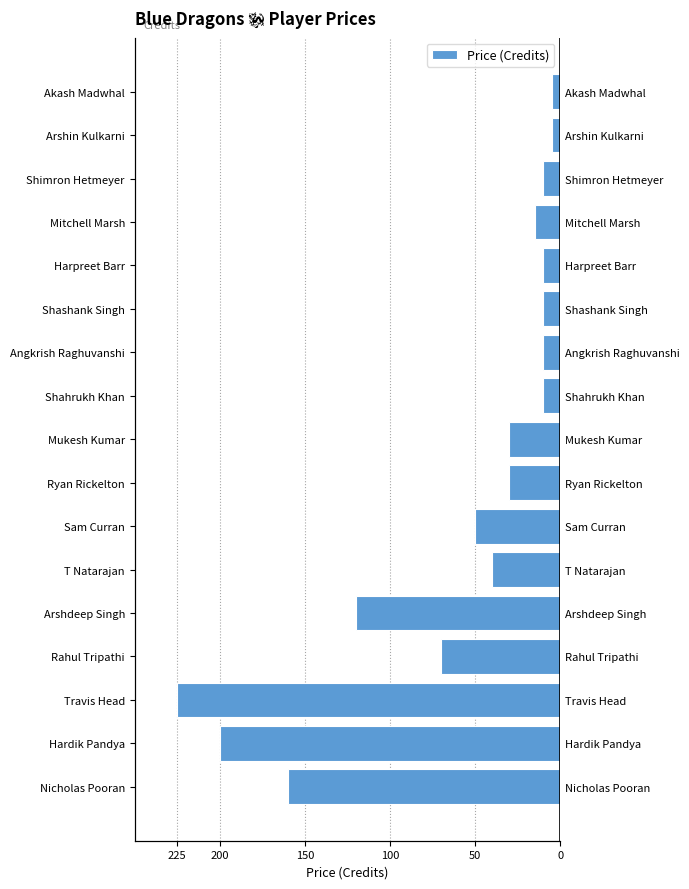

How many categories are shown in the chart?

17